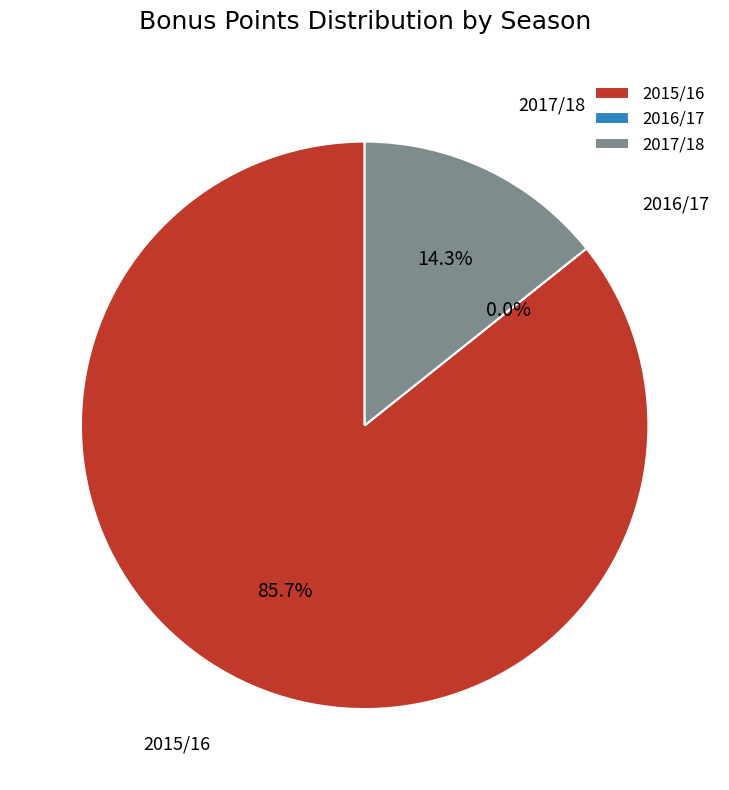

Which has a higher value, 2016/17 or 2017/18?

2017/18